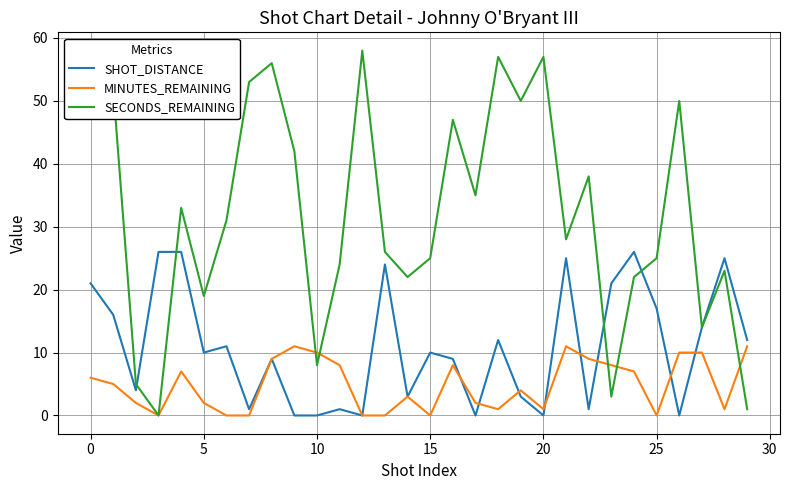

Which series has the largest total across all categories?

SECONDS_REMAINING